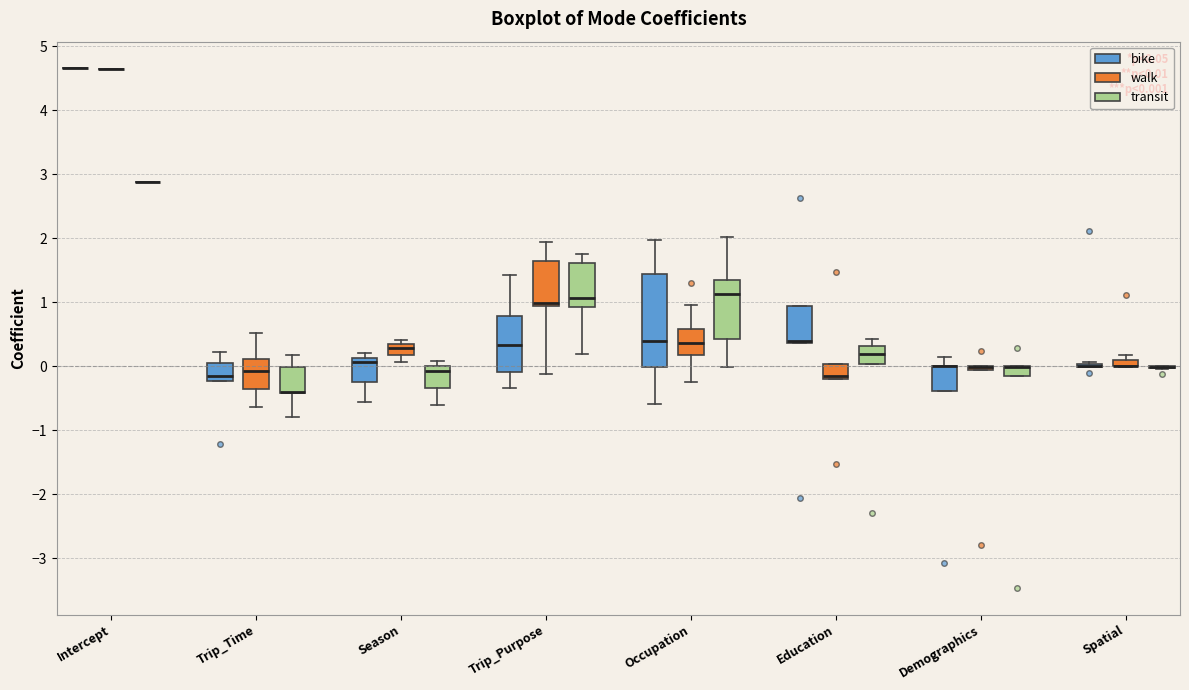

Which box is the tallest, from its lower edge to its upper edge?

Occupation (bike)